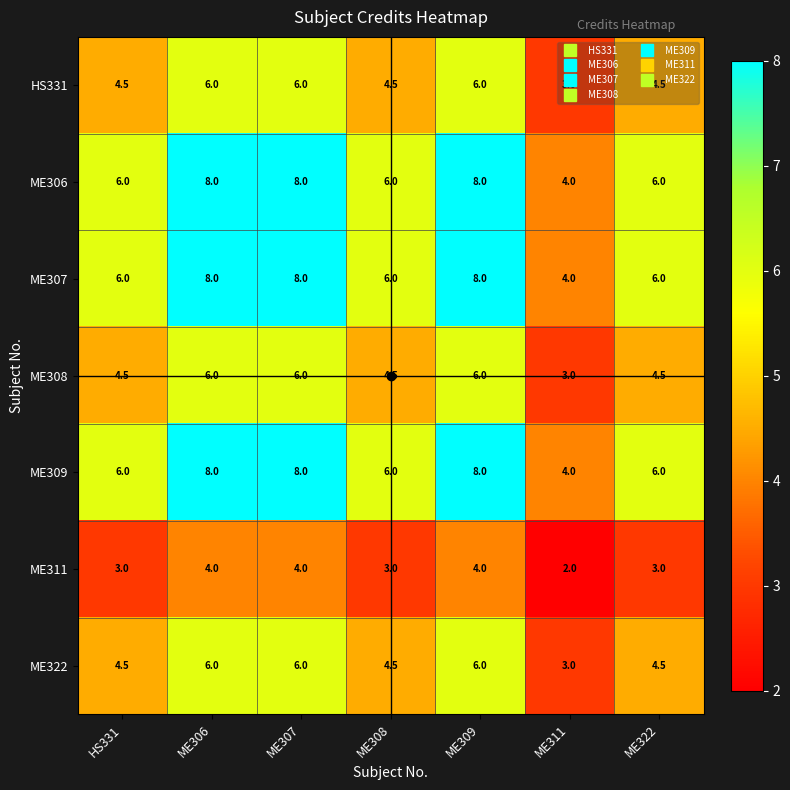

Count the ME309 values in the range 6 to 8.

6